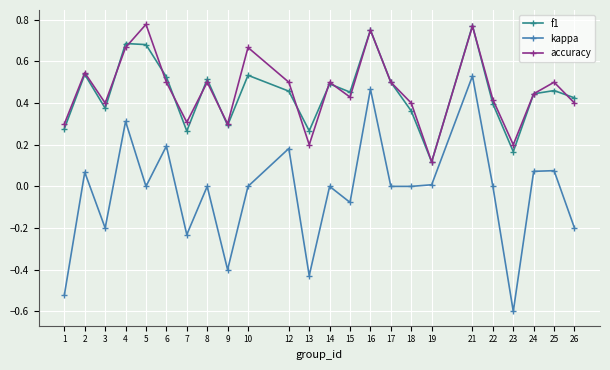

What is the minimum value shown in the chart?

-0.6